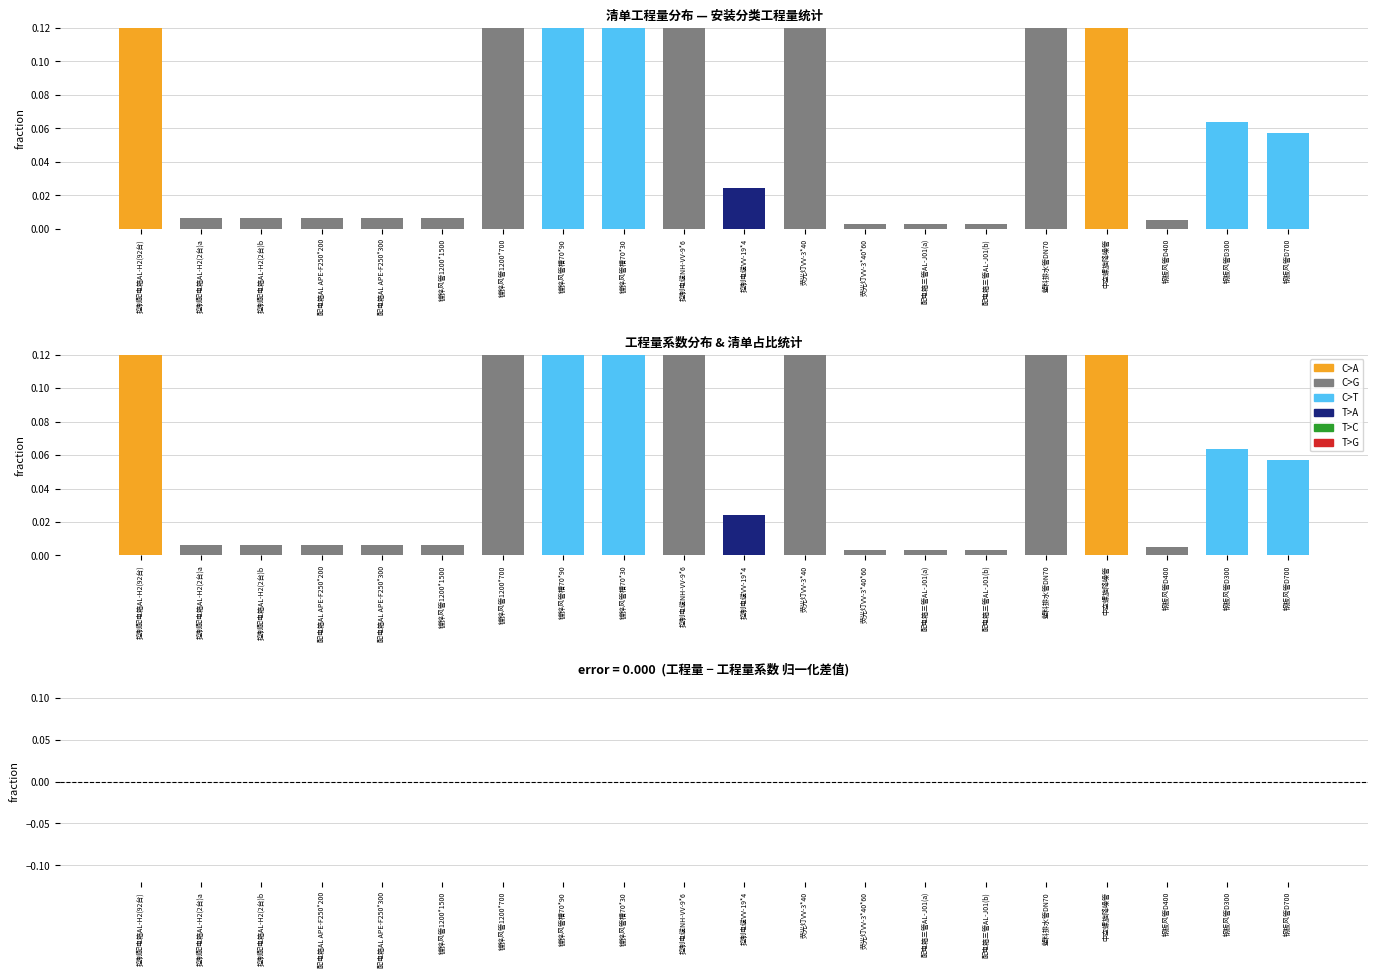

How many bars are there in total?

60